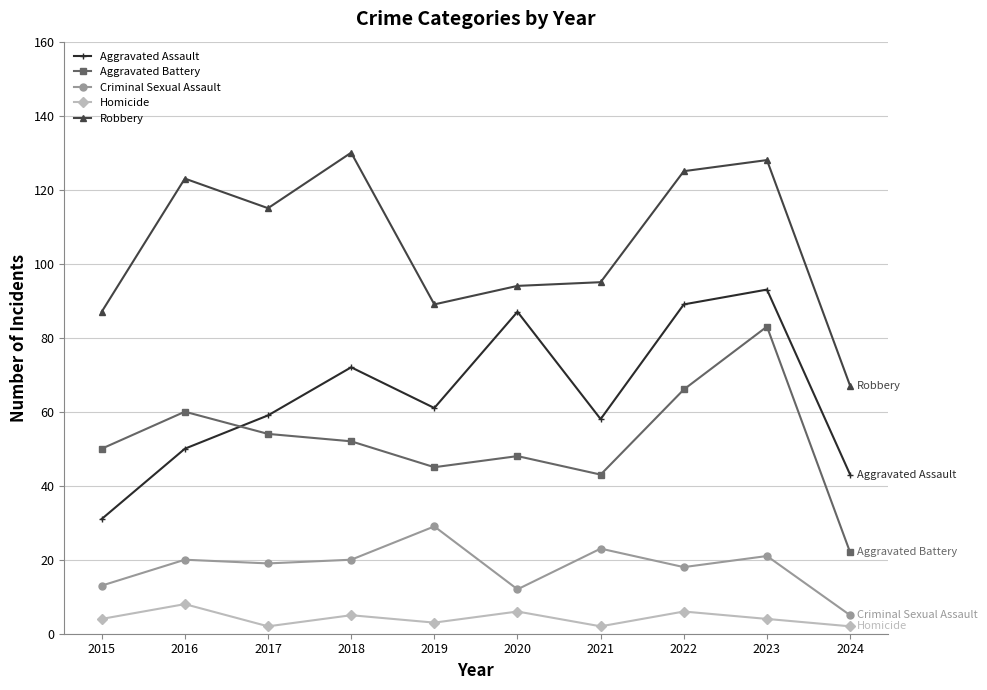

What is the difference between the maximum and minimum values in the Aggravated Battery series?

61